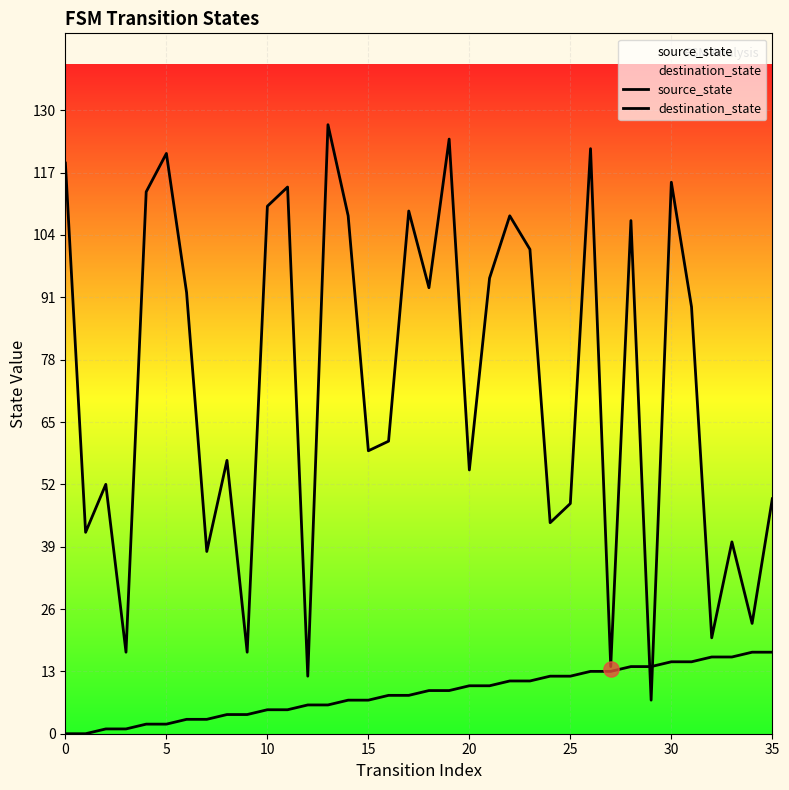

What is the total value across all series at 13?

133